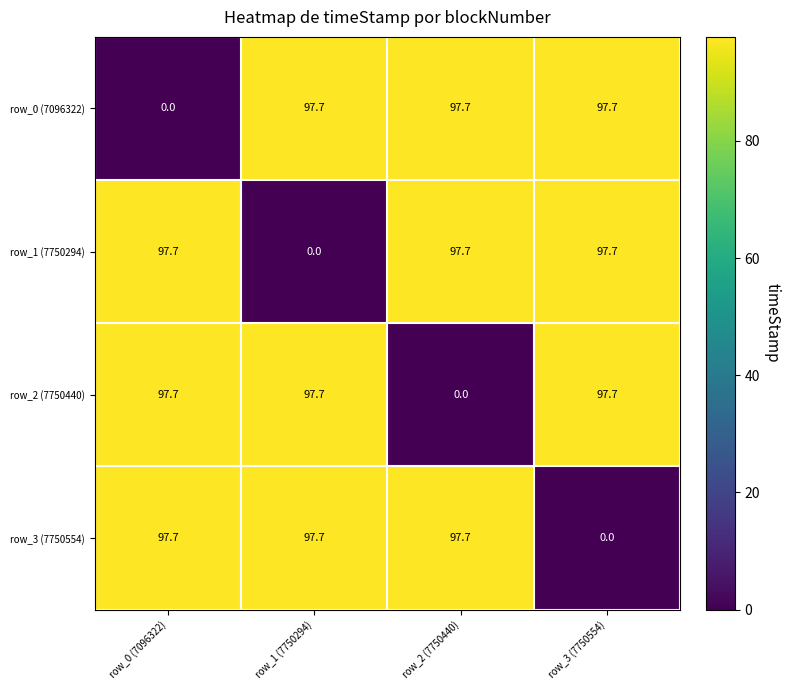

Is it true that row_1 (7750294) equals 161.6 at row_2 (7750440)?

False